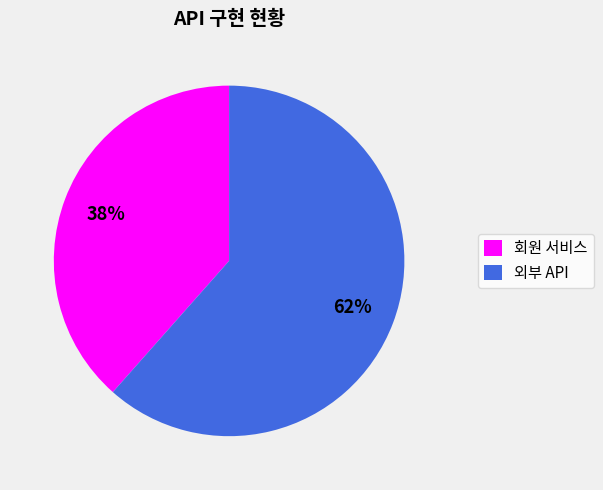

Is there any slice that represents more than half of the pie?

Yes